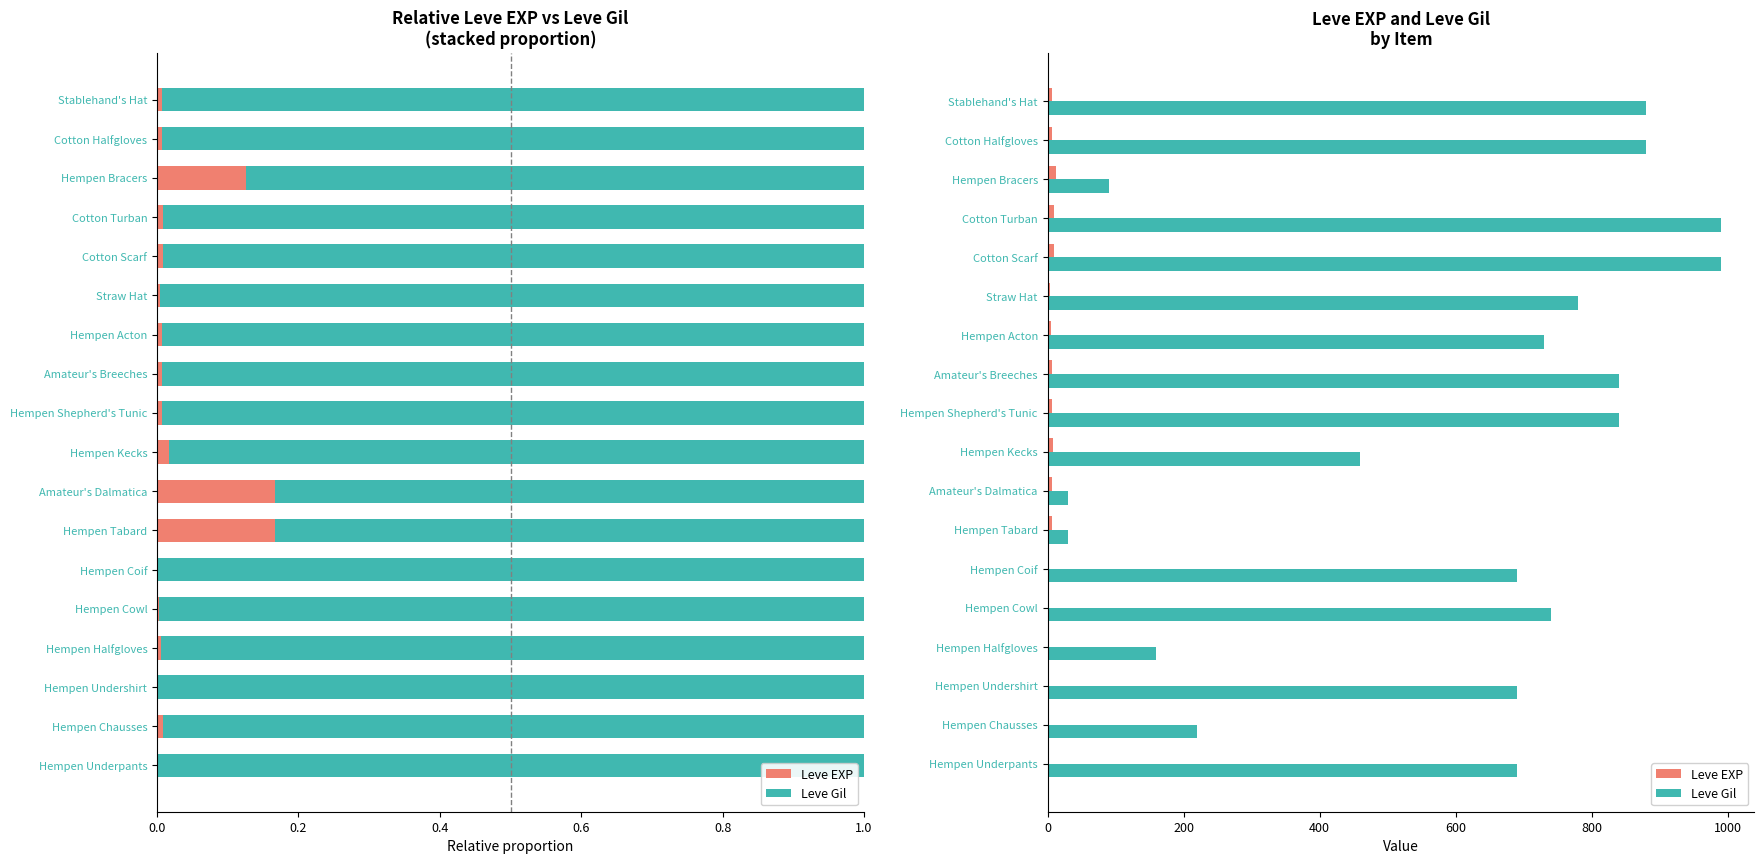

Between Hempen Cowl and Hempen Halfgloves, which is larger?

Hempen Cowl